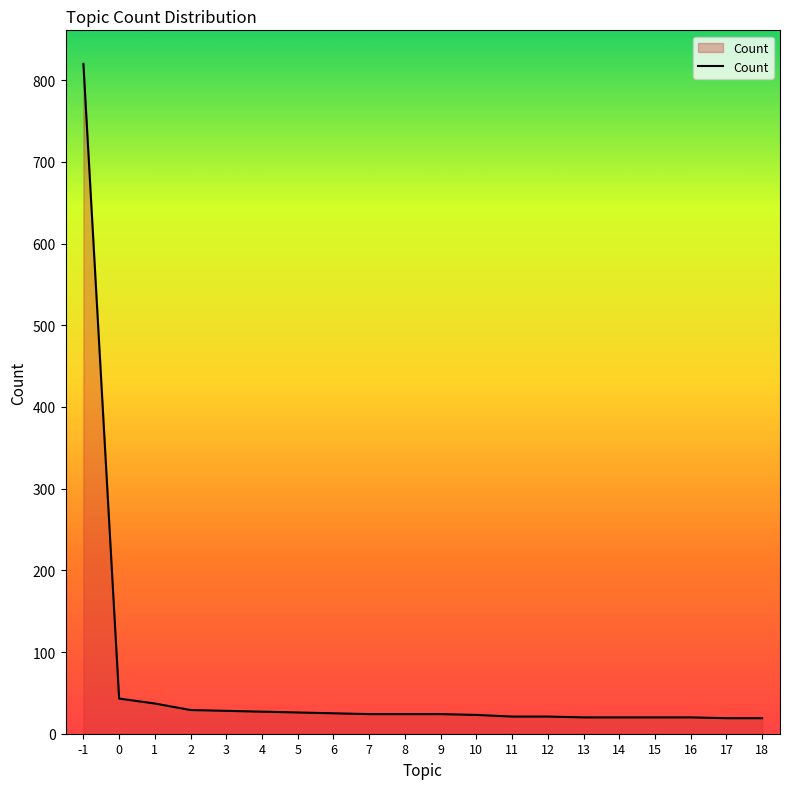

Does the chart display data point markers on the line(s)?

No